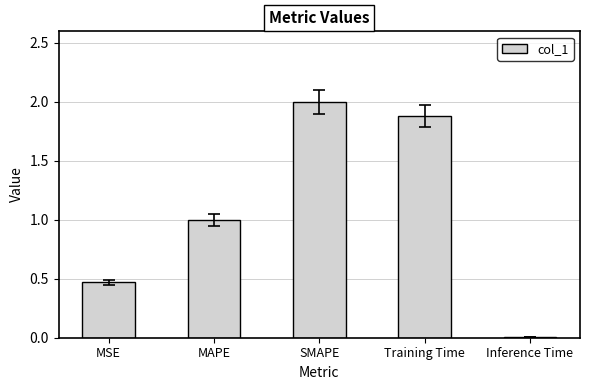

True or false: the data shows 0.8 at MSE.

False